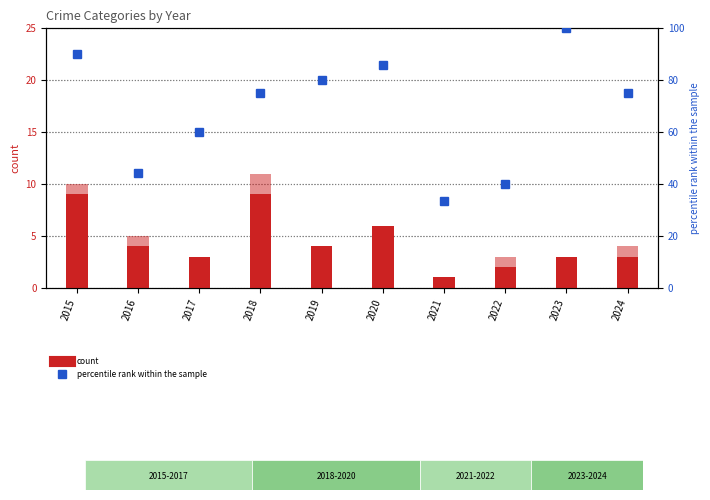

How many distinct data groups are displayed?

3